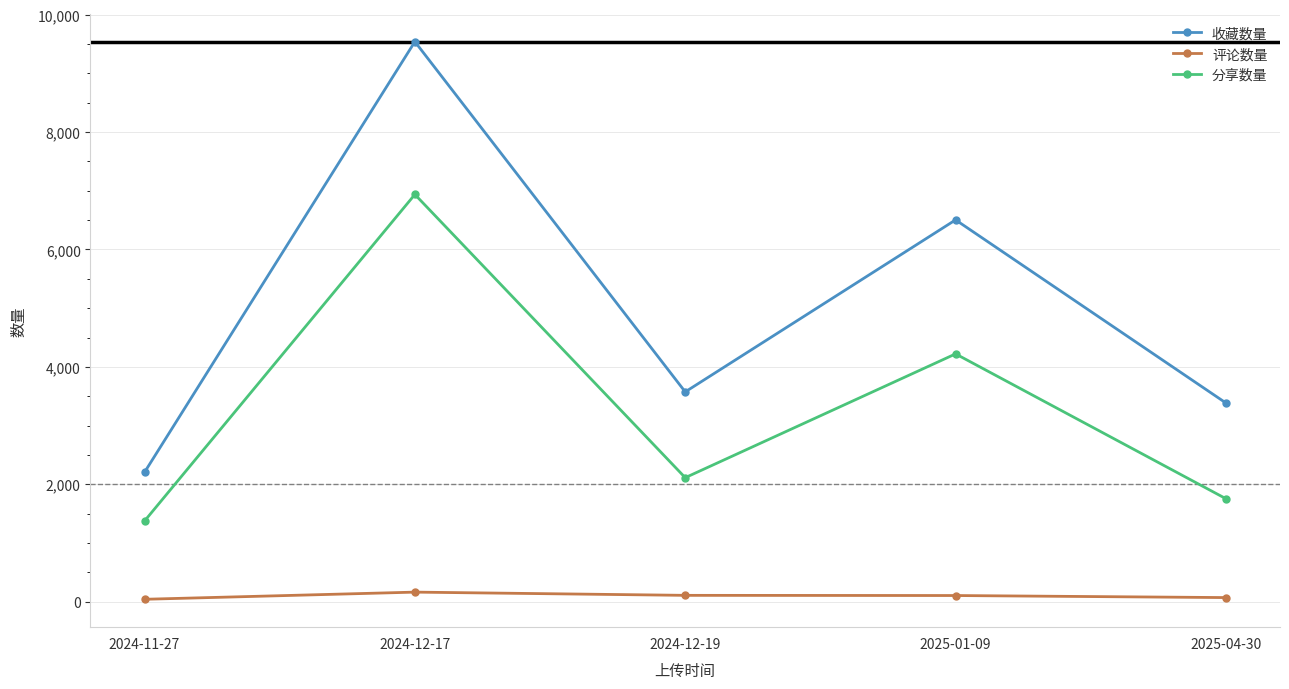

Which series has the largest range (max minus min)?

收藏数量